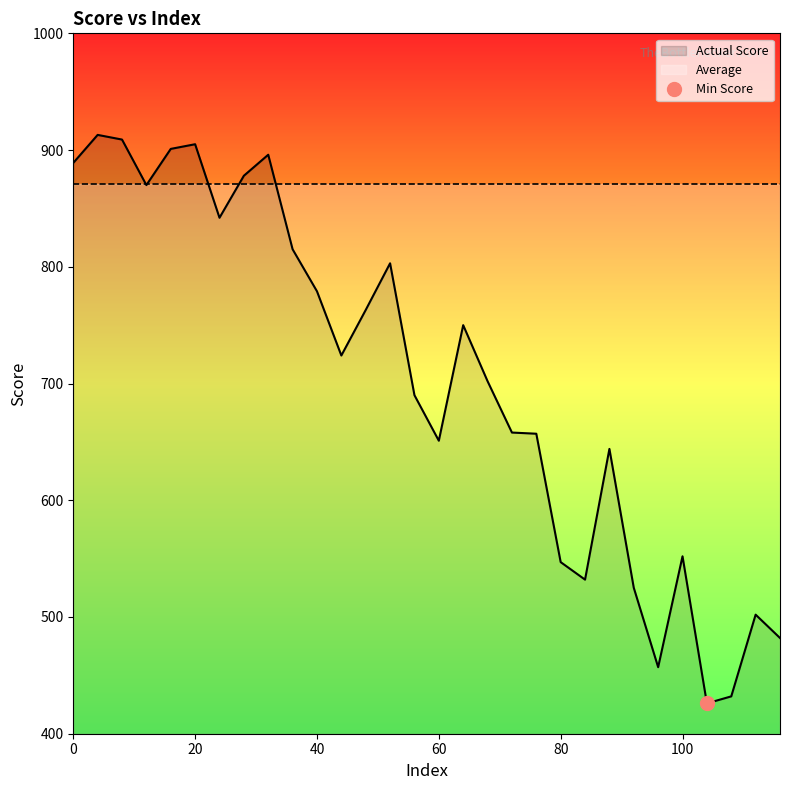

How many series are shown in this chart?

1